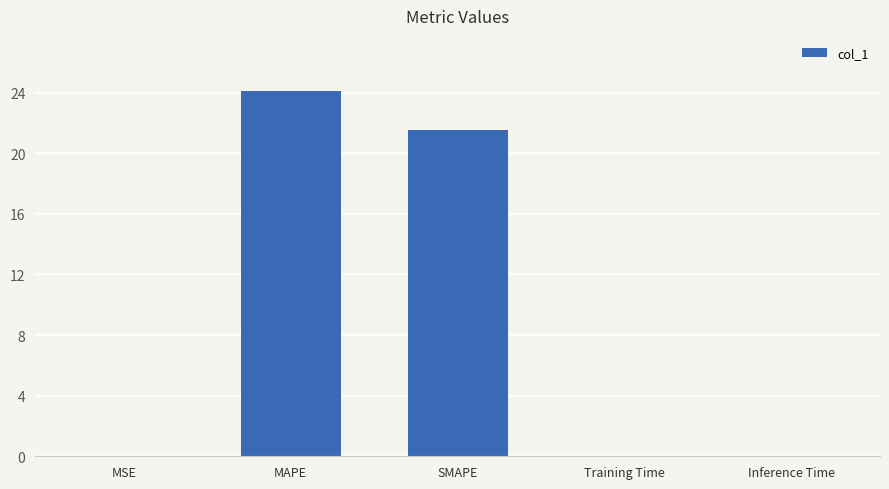

Which category has the highest value across all series?

MAPE